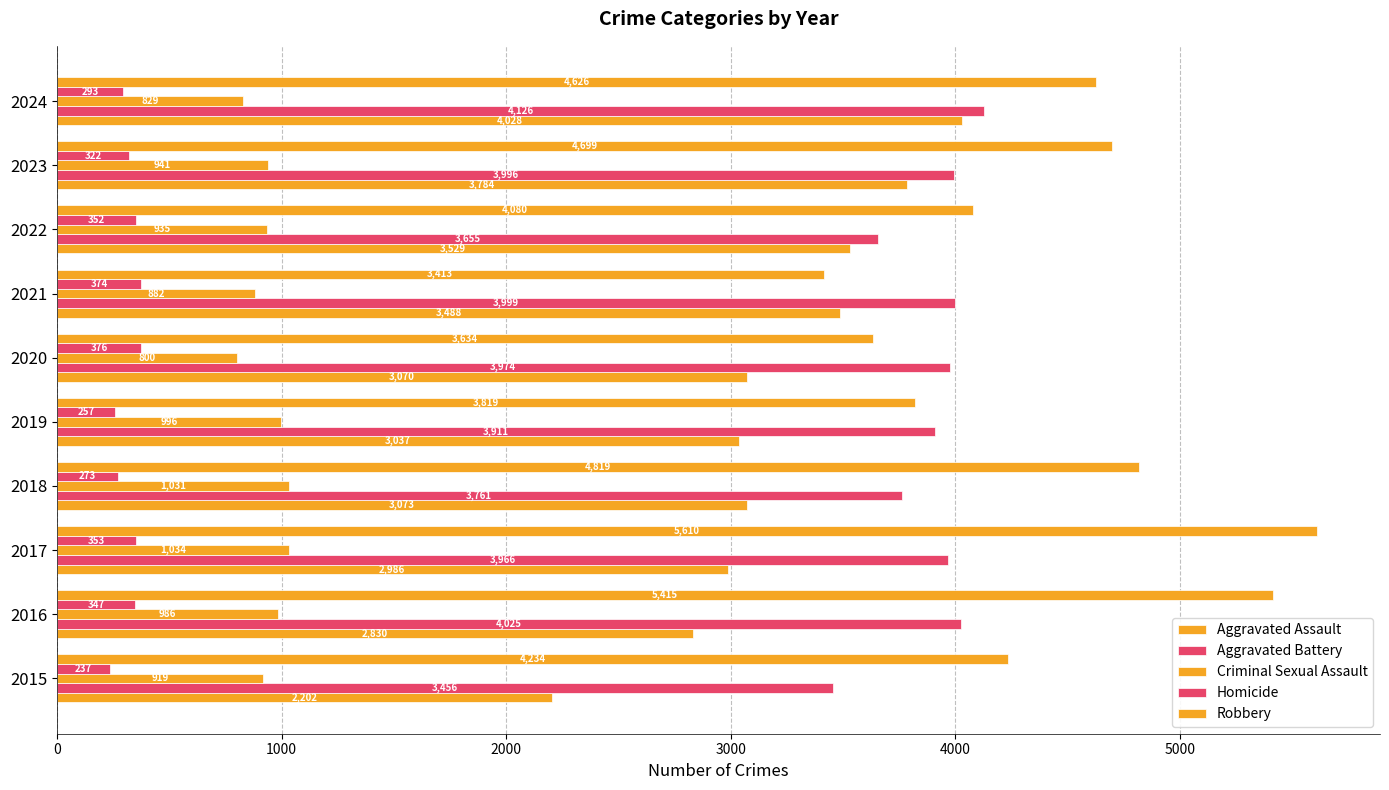

What is the smallest value displayed?

237